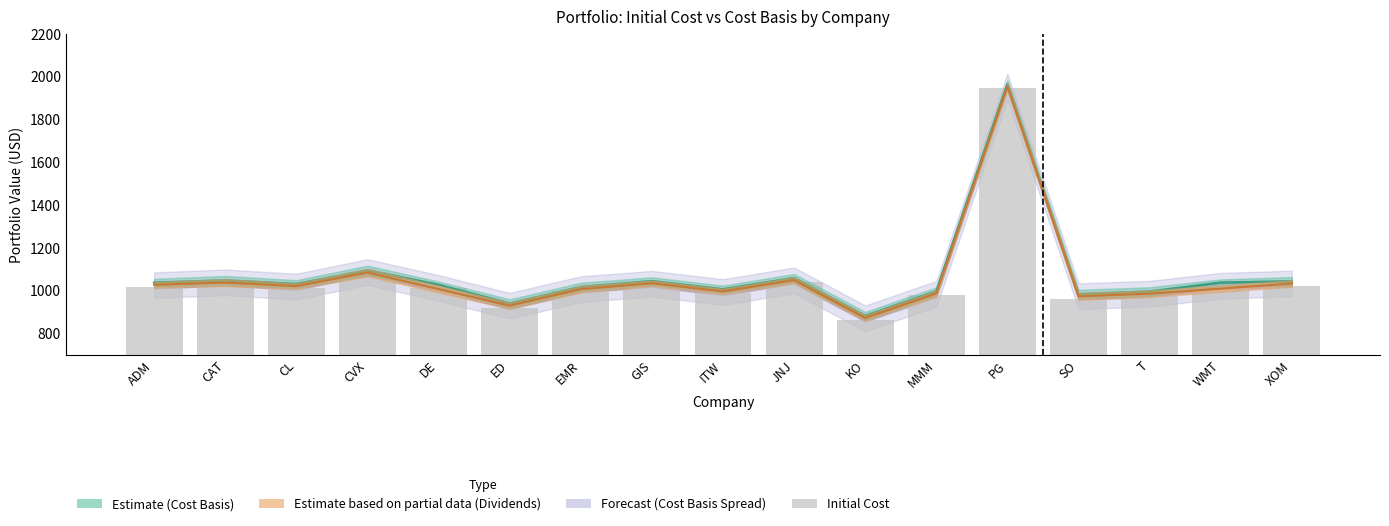

What is the greatest value displayed?

1945.5